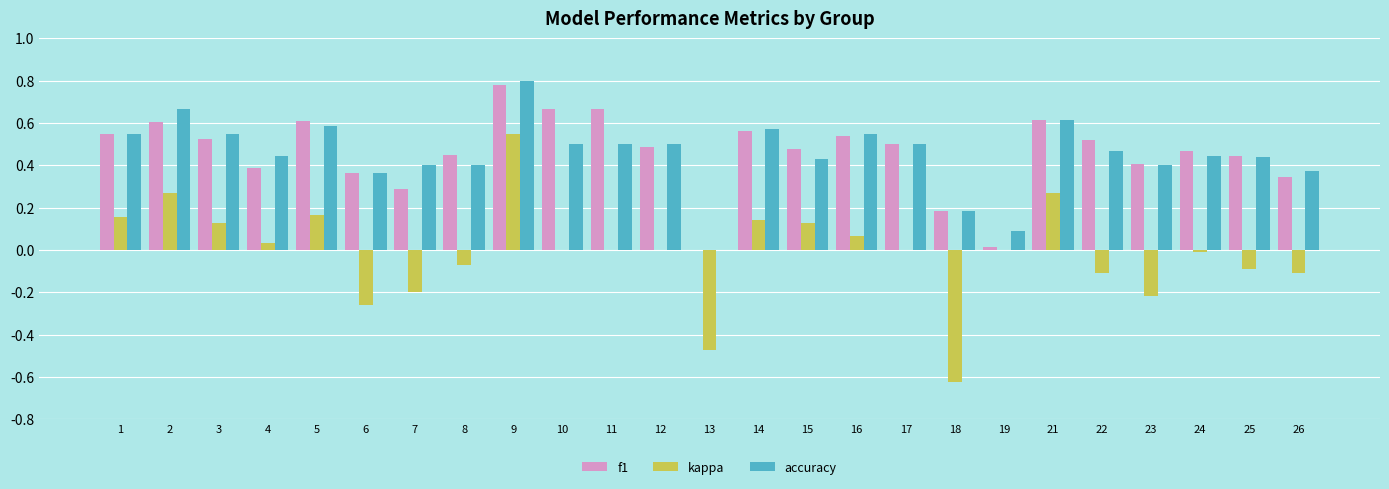

Is the value of accuracy at 14 greater than the value of f1 at 7?

Yes